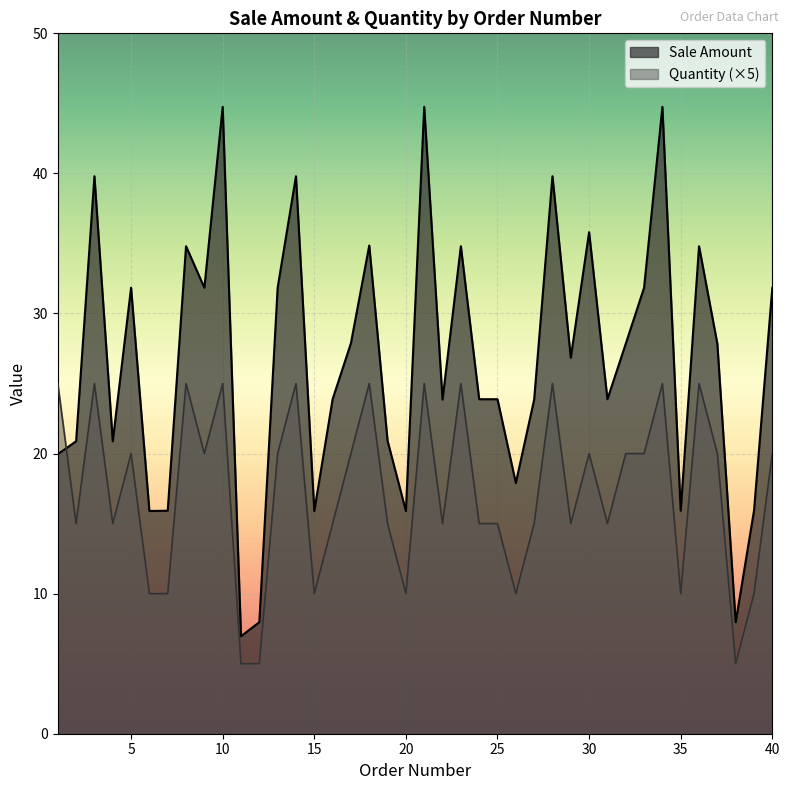

At which category is the sum across all series the highest?

10